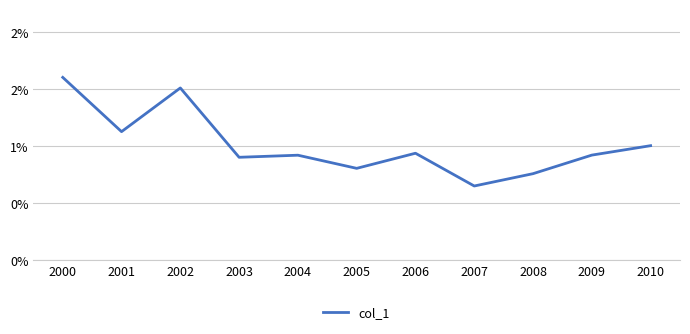

Count the values in the range 0 to 1.

11